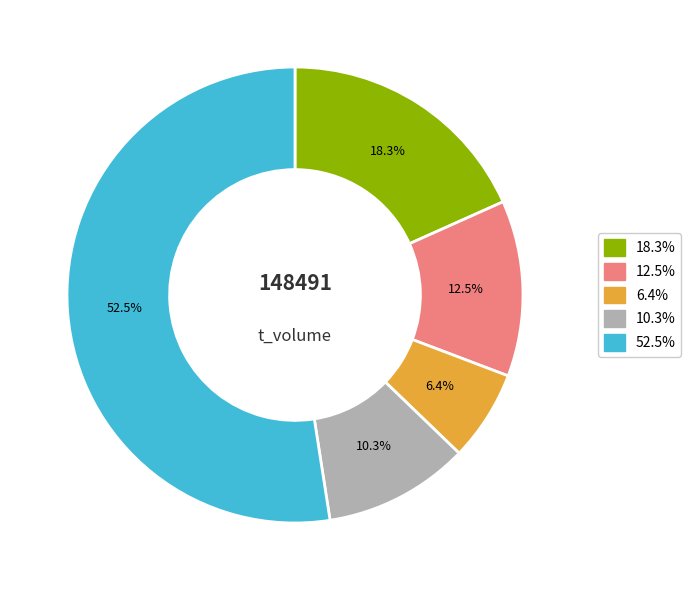

Is there a majority slice in this chart?

Yes